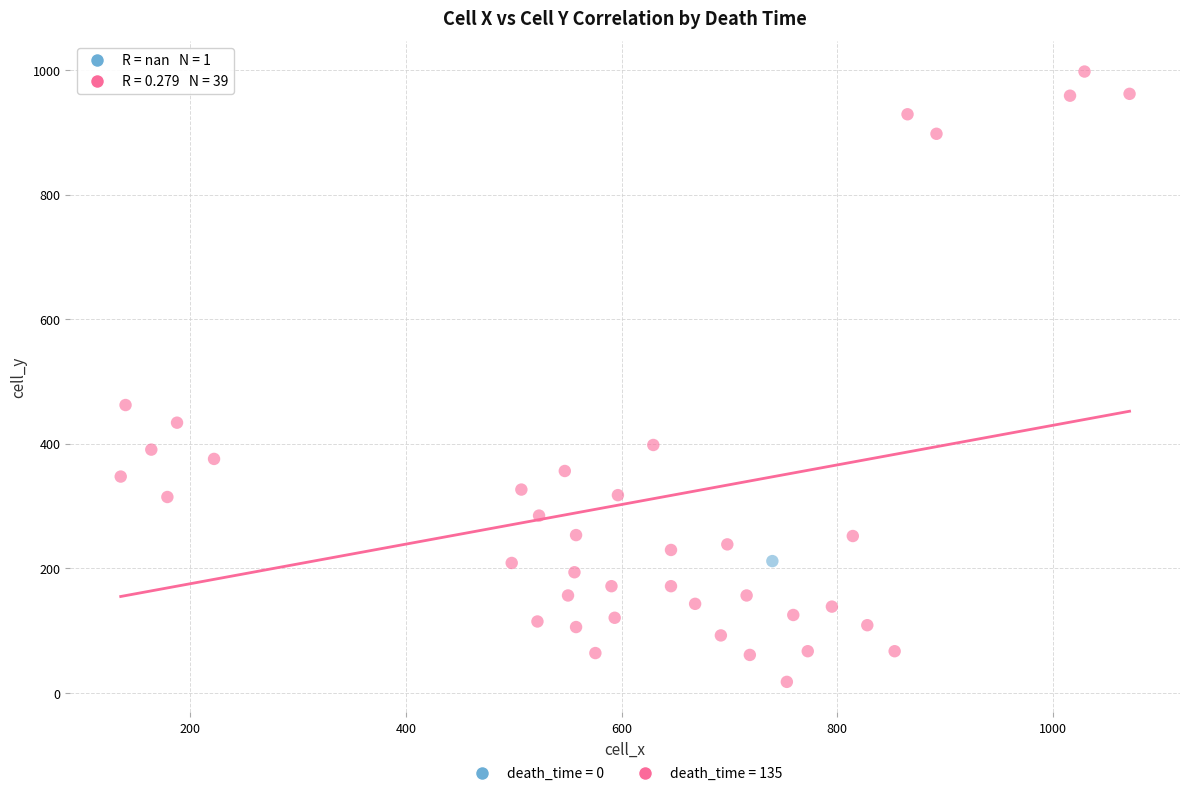

What are all the series names shown in the legend?

death_time = 0, death_time = 135